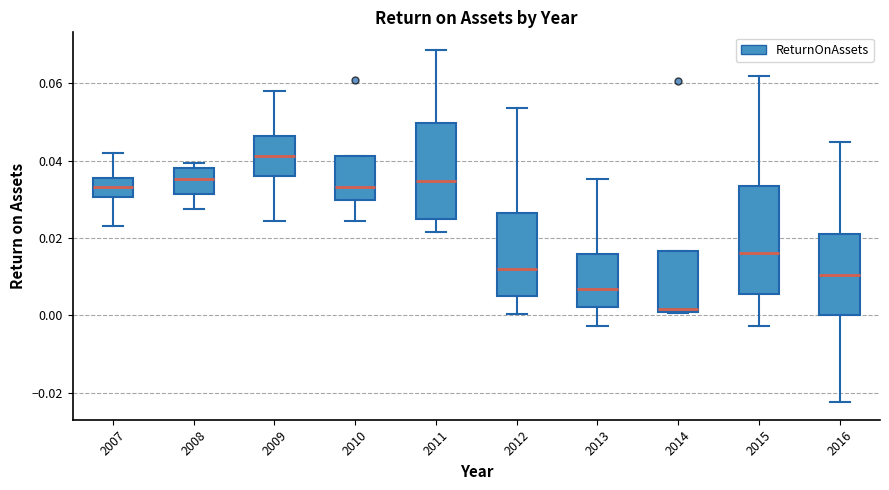

Reading left to right, transcribe this box plot: for each box, give where its median line is, the range the box spans, and where its two whiskers end, as read against the y-axis. The values are not printed on the chart, so give them approximately, as read against the axis.

2007: median 0.034, box 0.030 to 0.036, whiskers 0.022 to 0.042
2008: median 0.036, box 0.032 to 0.038, whiskers 0.028 to 0.040
2009: median 0.042, box 0.036 to 0.046, whiskers 0.024 to 0.058
2010: median 0.034, box 0.030 to 0.042, whiskers 0.024 to 0.042
2011: median 0.034, box 0.024 to 0.050, whiskers 0.022 to 0.068
2012: median 0.012, box 0.004 to 0.026, whiskers 0.000 to 0.054
2013: median 0.006, box 0.002 to 0.016, whiskers -0.002 to 0.036
2014: median 0.002, box 0.000 to 0.016, whiskers 0.000 to 0.016
2015: median 0.016, box 0.006 to 0.034, whiskers -0.002 to 0.062
2016: median 0.010, box 0.000 to 0.022, whiskers -0.022 to 0.044